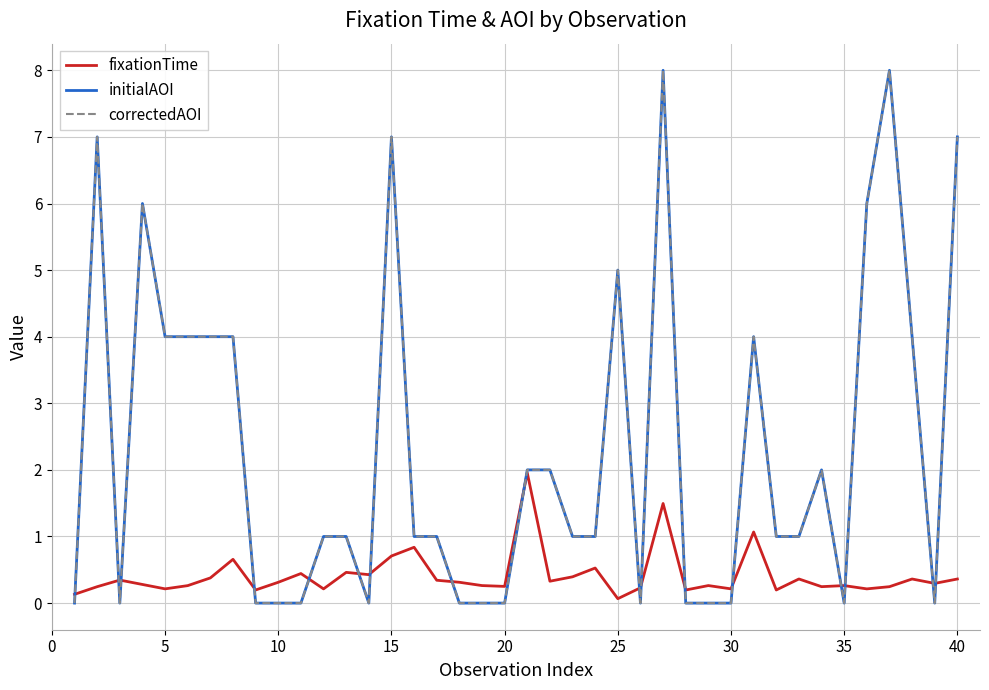

Does the chart display data point markers on the line(s)?

No